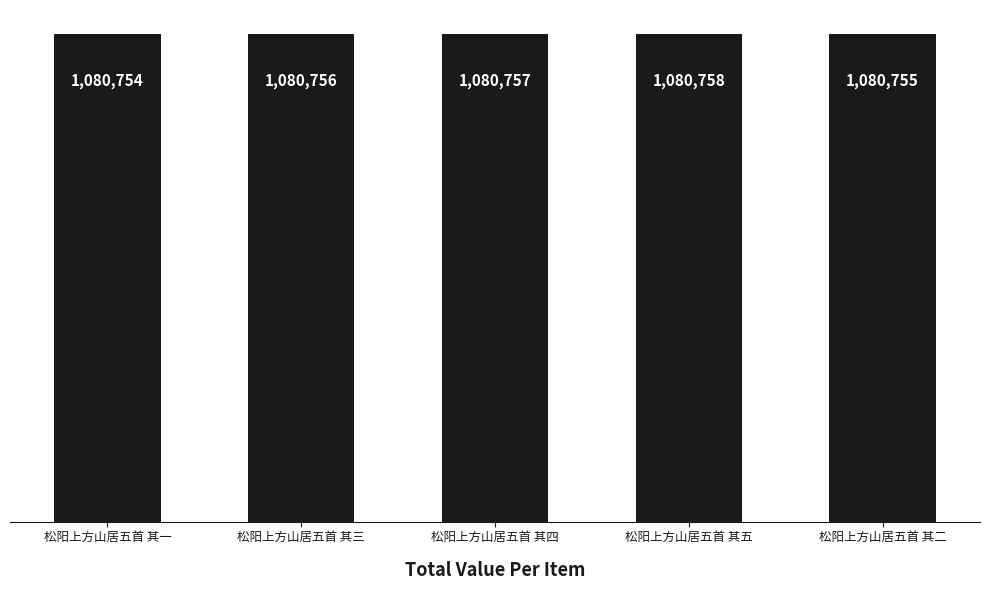

List the labels in order of value, largest first.

松阳上方山居五首 其五, 松阳上方山居五首 其四, 松阳上方山居五首 其三, 松阳上方山居五首 其二, 松阳上方山居五首 其一